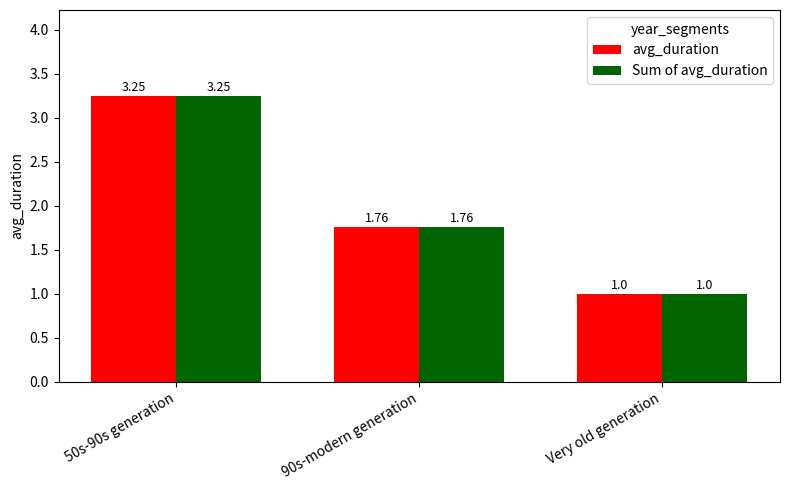

How many groups of bars are there?

3